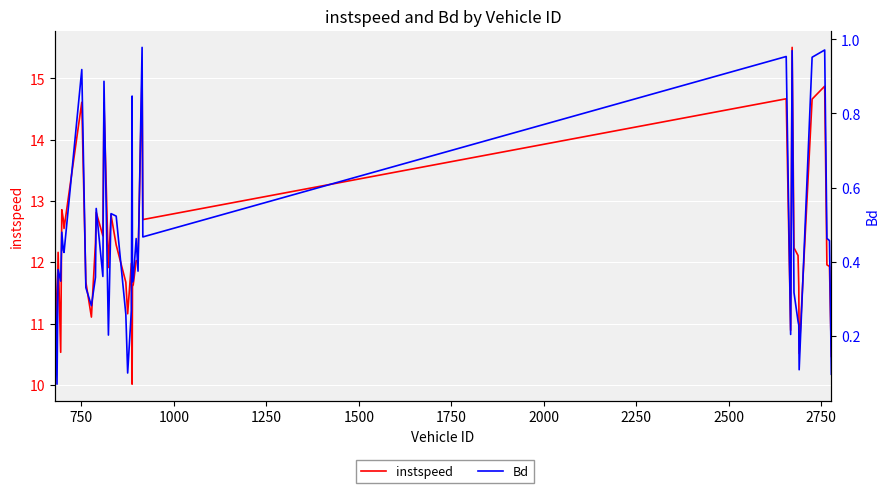

What is the lowest value of the instspeed series?

10.0